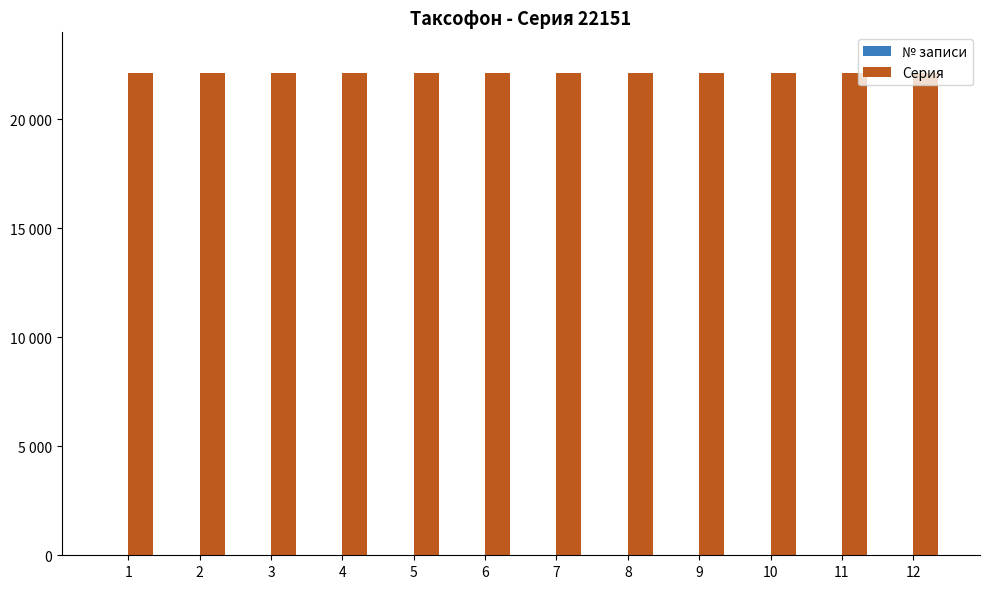

Are the bars grouped side by side (vs. stacked)?

Yes